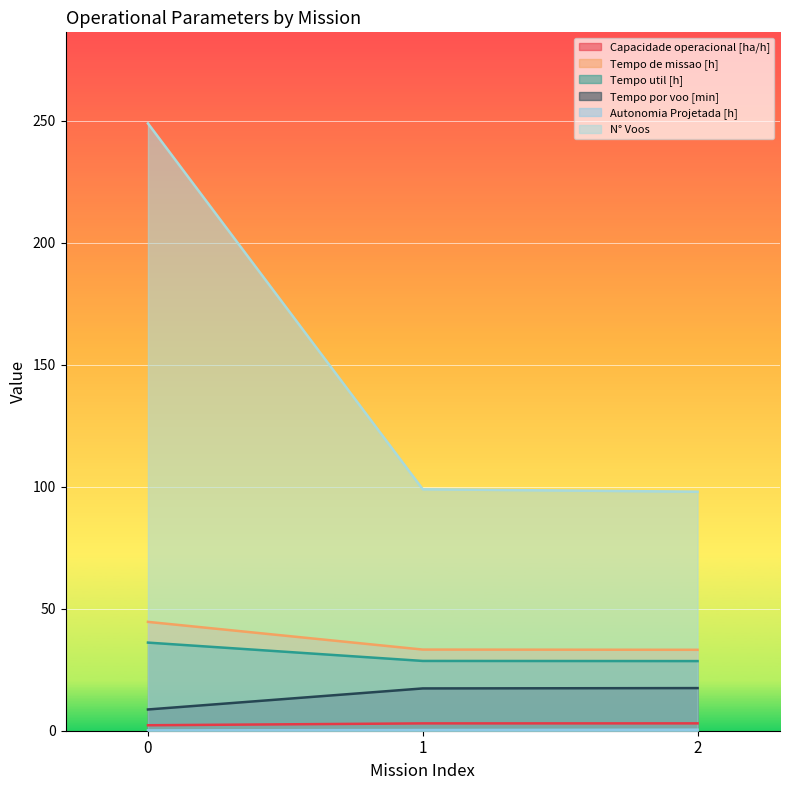

At how many categories does at least one series exceed 243?

1